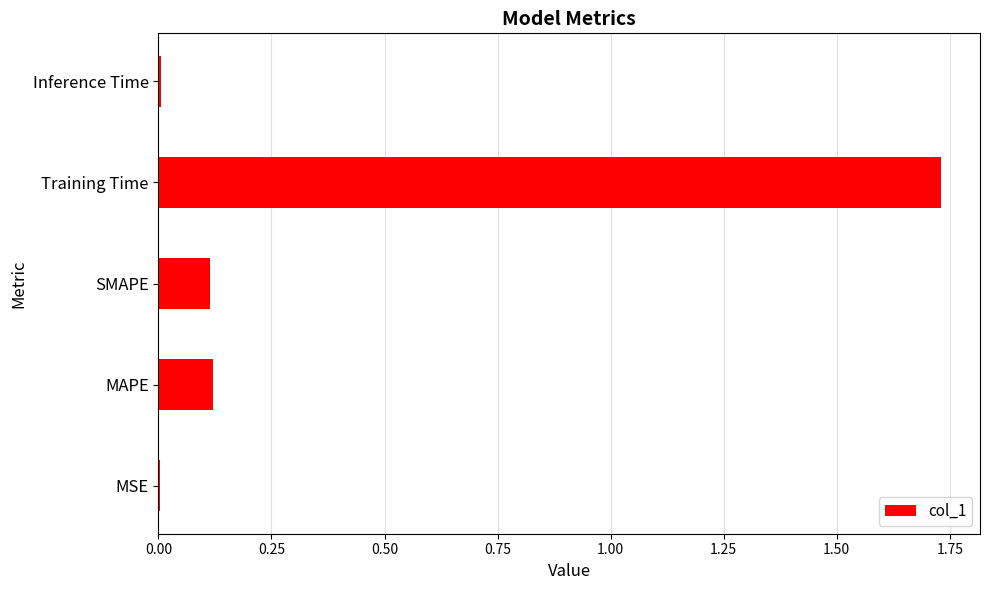

The value at Training Time is 2.7. True or false?

False